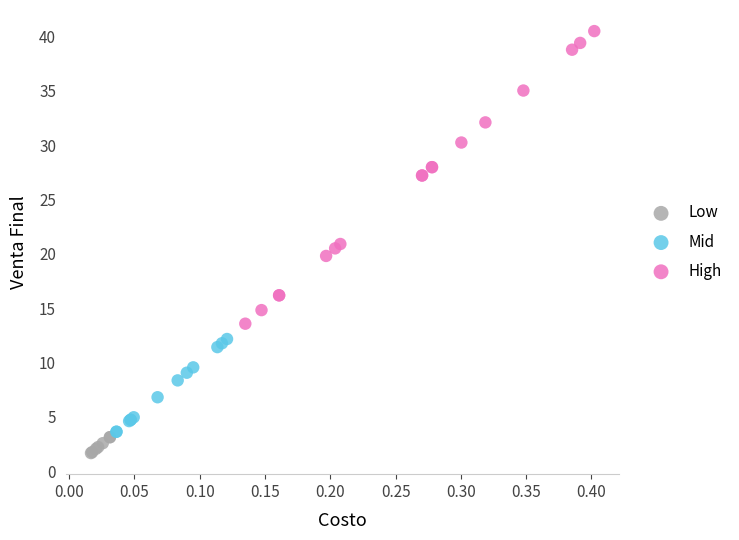

Which series has the largest Y range (max minus min)?

High